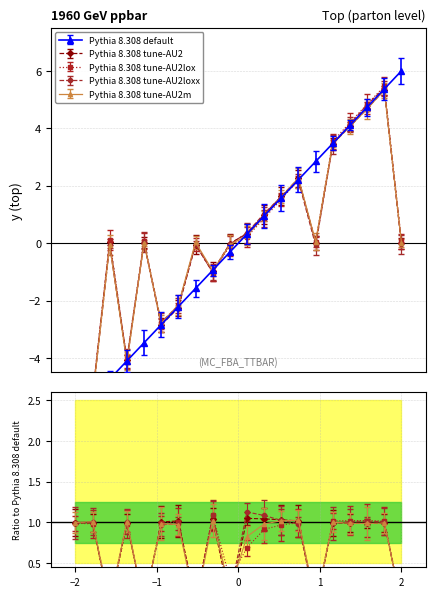

In Pythia 8.308 tune-AU2m, how many points are higher than both neighbors (excluding endpoints)?

6